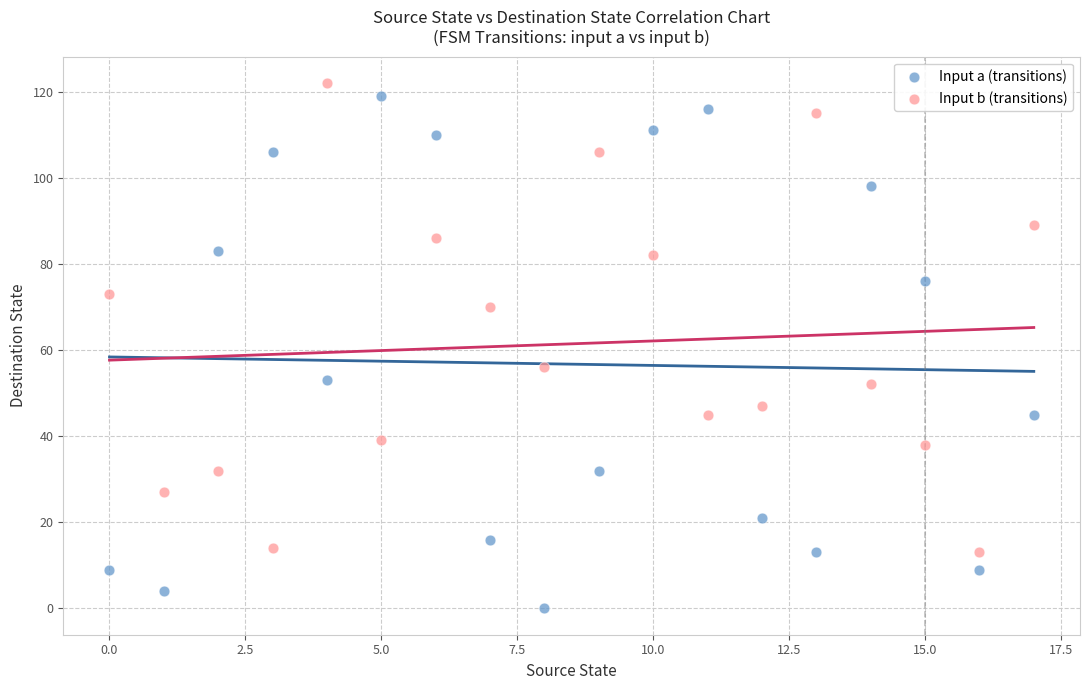

Which series contains the highest Y value?

Input b (transitions)